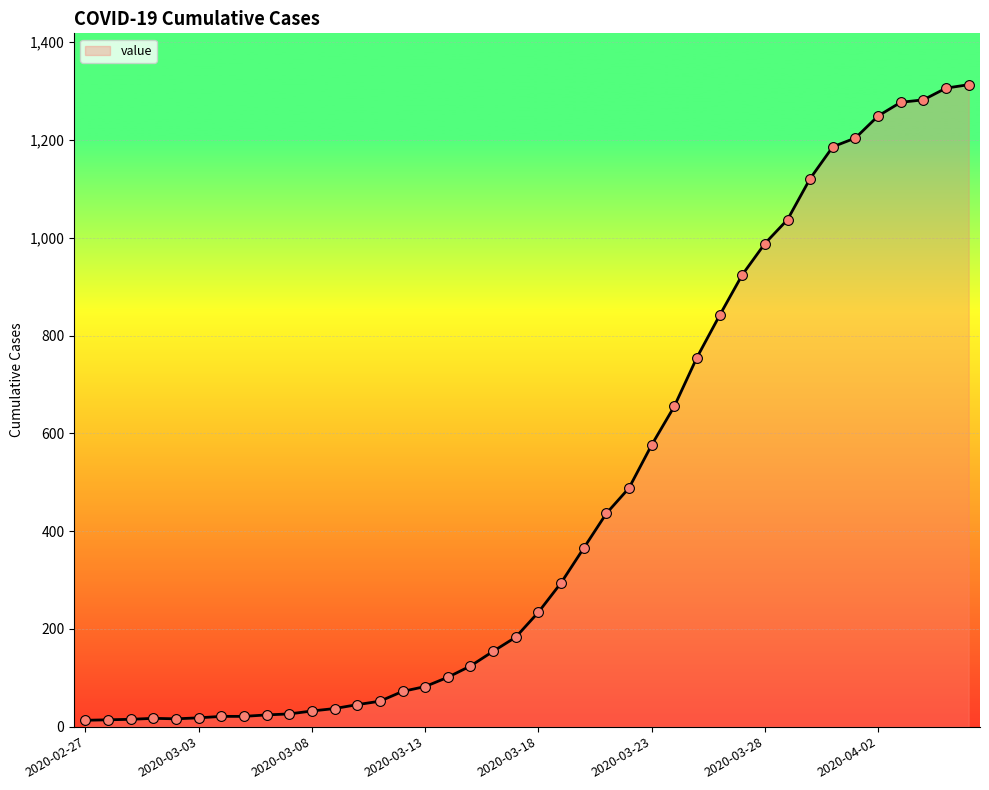

What is the maximum value shown in the chart?

1313